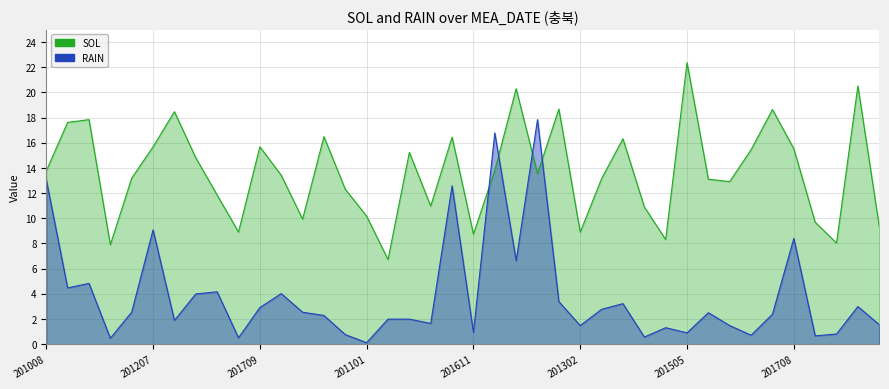

What is the label of the 6th point from the left?

201207